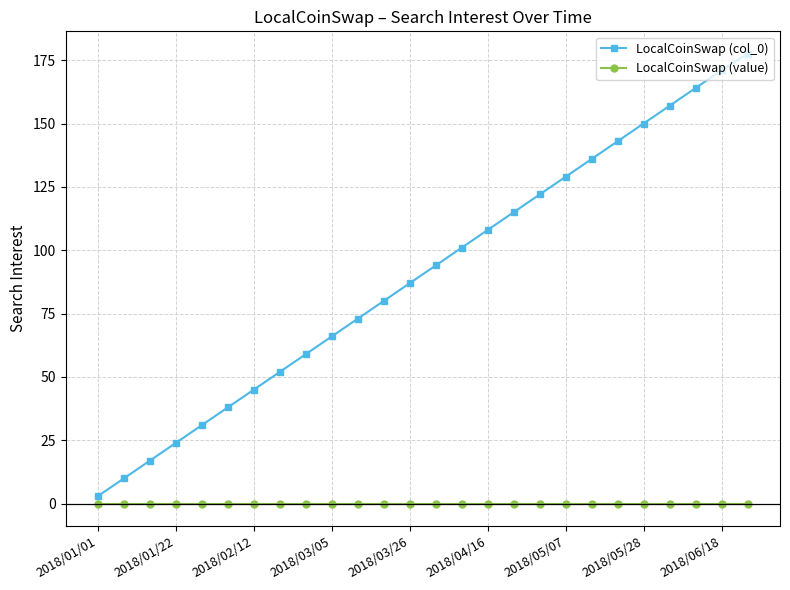

What is the maximum value shown in the chart?

177.5